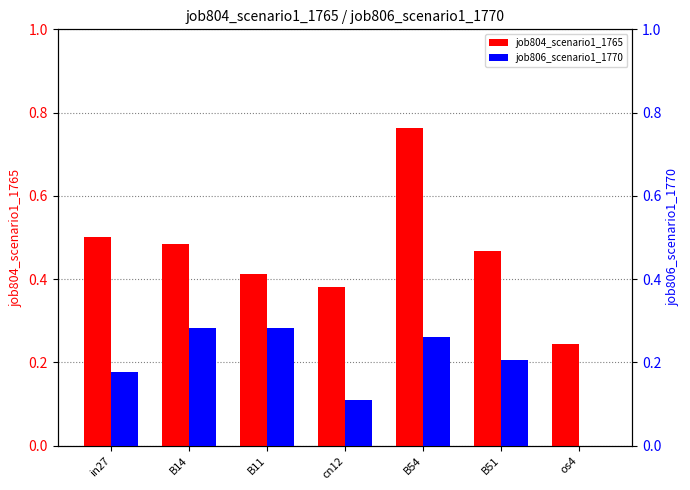

Reading left to right, what are all the values shown in this chart?

job804_scenario1_1765: 0.5	0.5	0.4	0.4	0.8	0.5	0.2
job806_scenario1_1770: 0.2	0.3	0.3	0.1	0.3	0.2	0.0